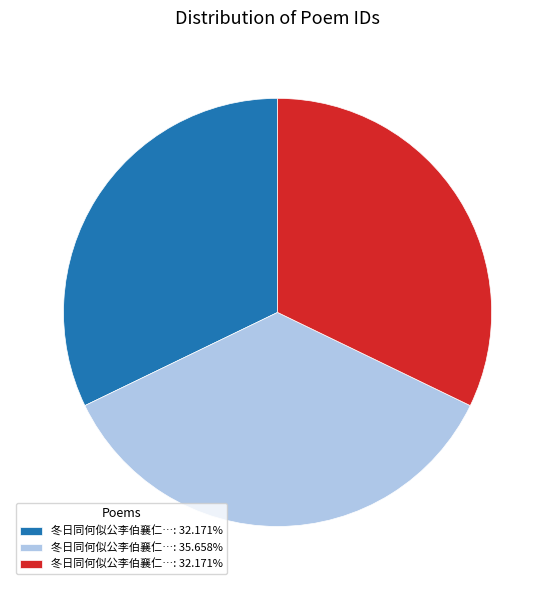

Does any single category account for the majority?

No